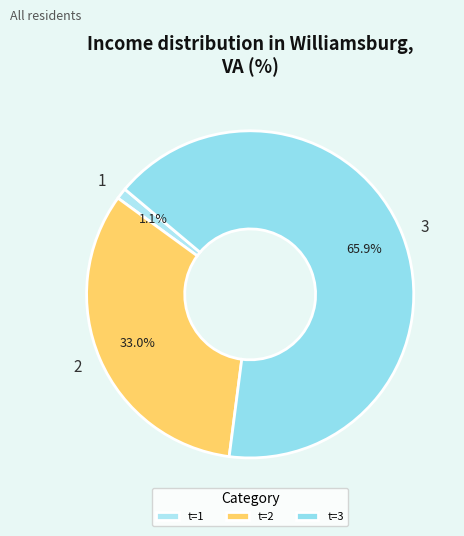

Does 3 represent more than half of the total?

Yes